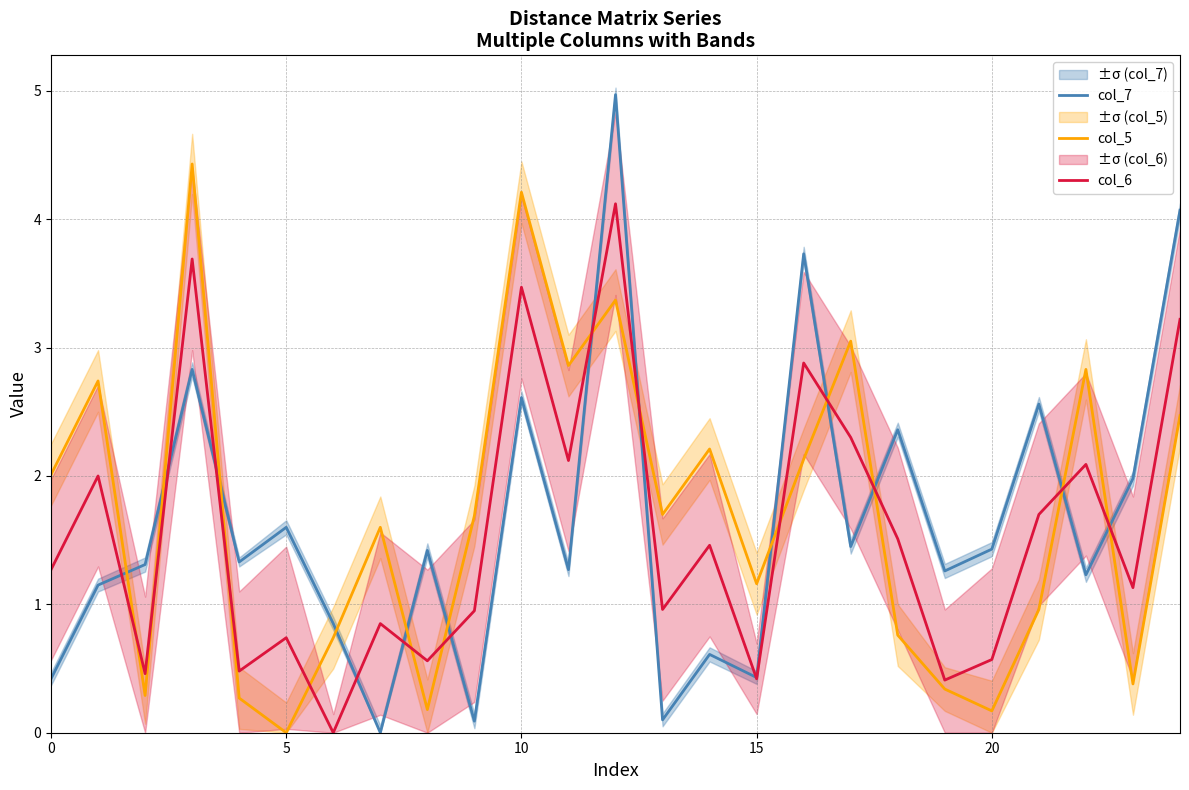

True or false: col_5 and col_6 cross at least once.

True